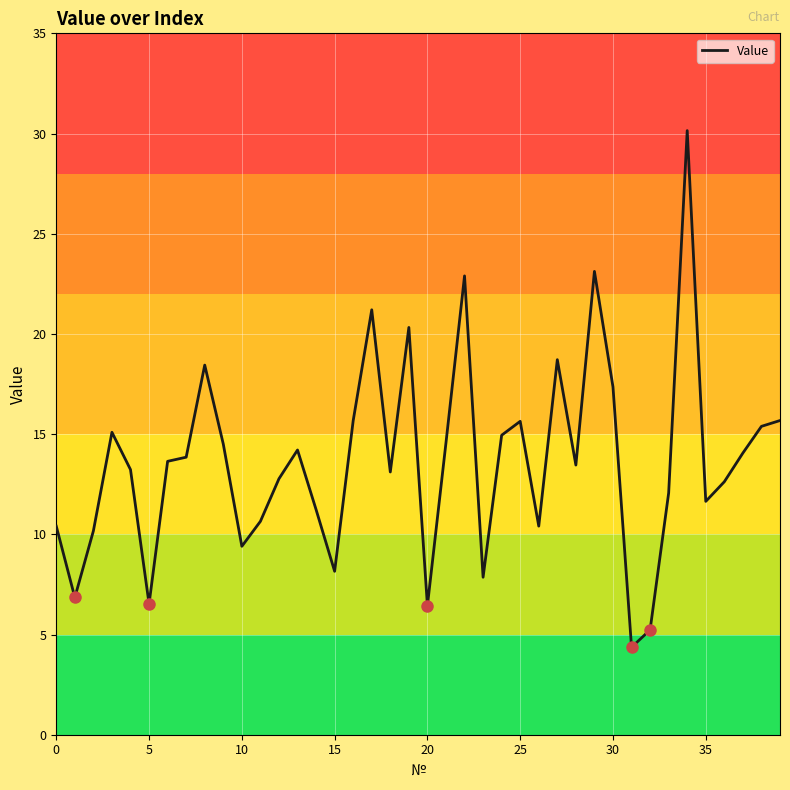

What is the average value?

13.7